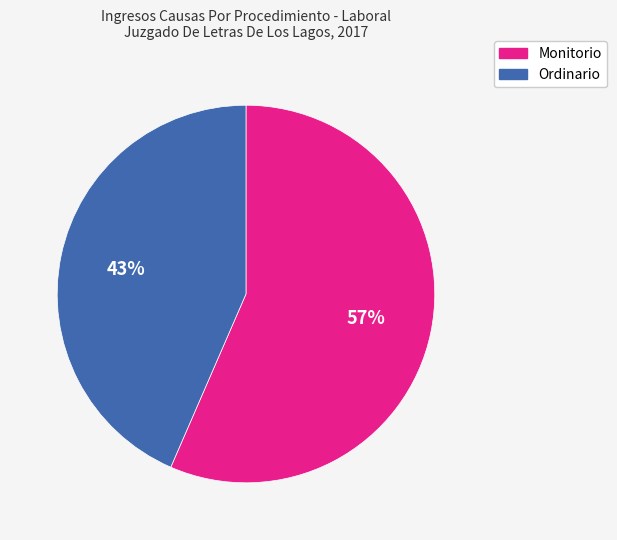

What percentage is the Monitorio slice, to the nearest percent?

57%